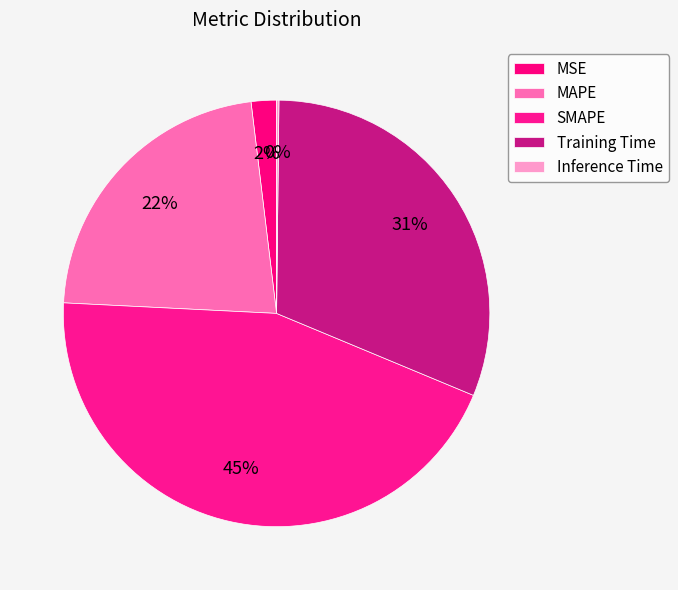

Between Training Time and MAPE, which is larger?

Training Time